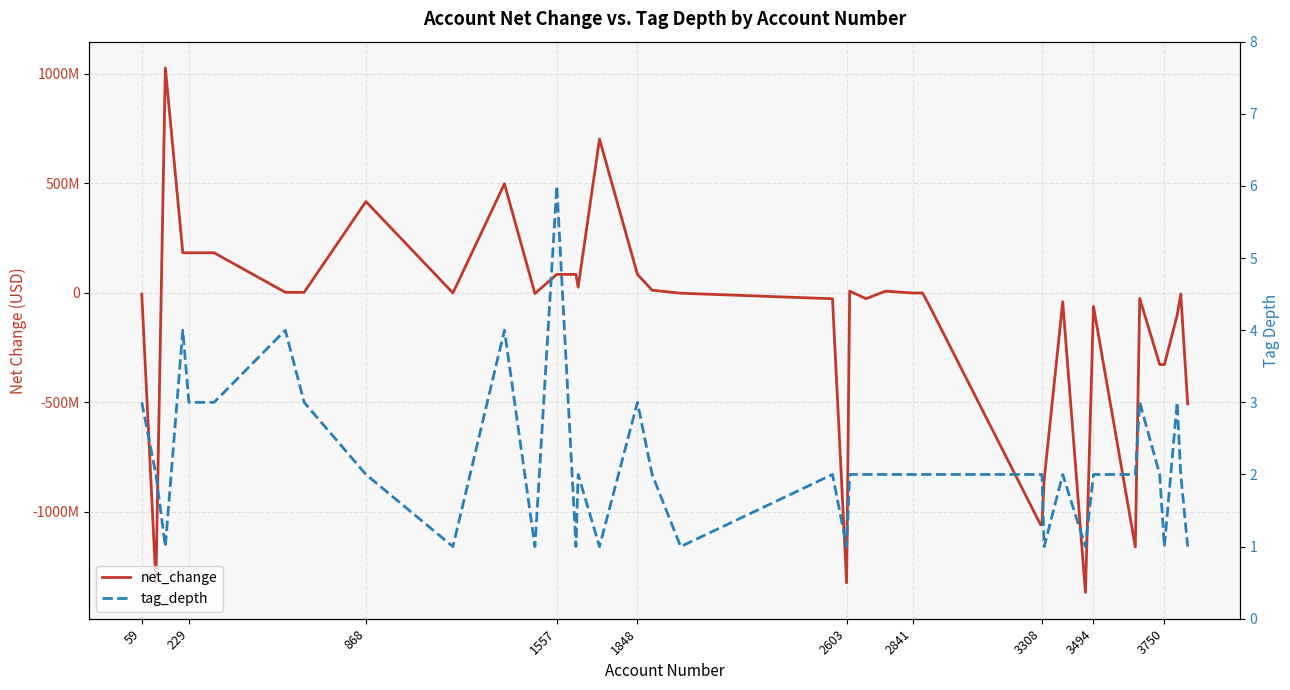

List the series in order of their overall mean, highest first.

tag_depth, net_change